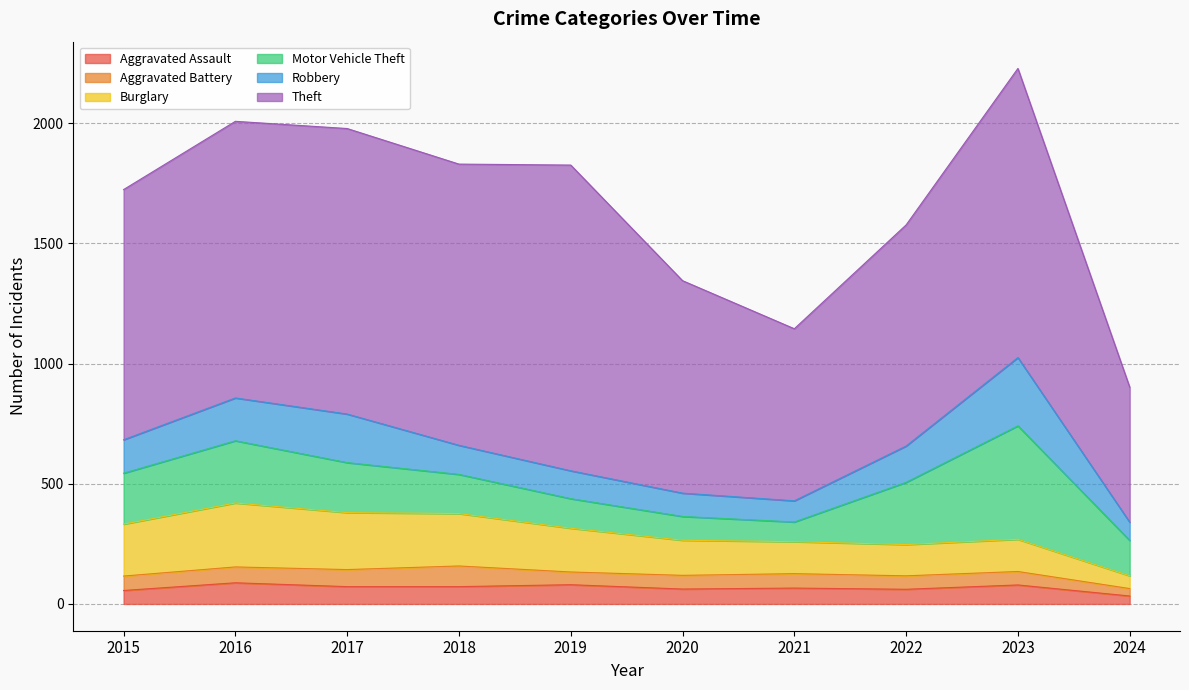

The Aggravated Battery series shows 71 at 2017. True or false?

True